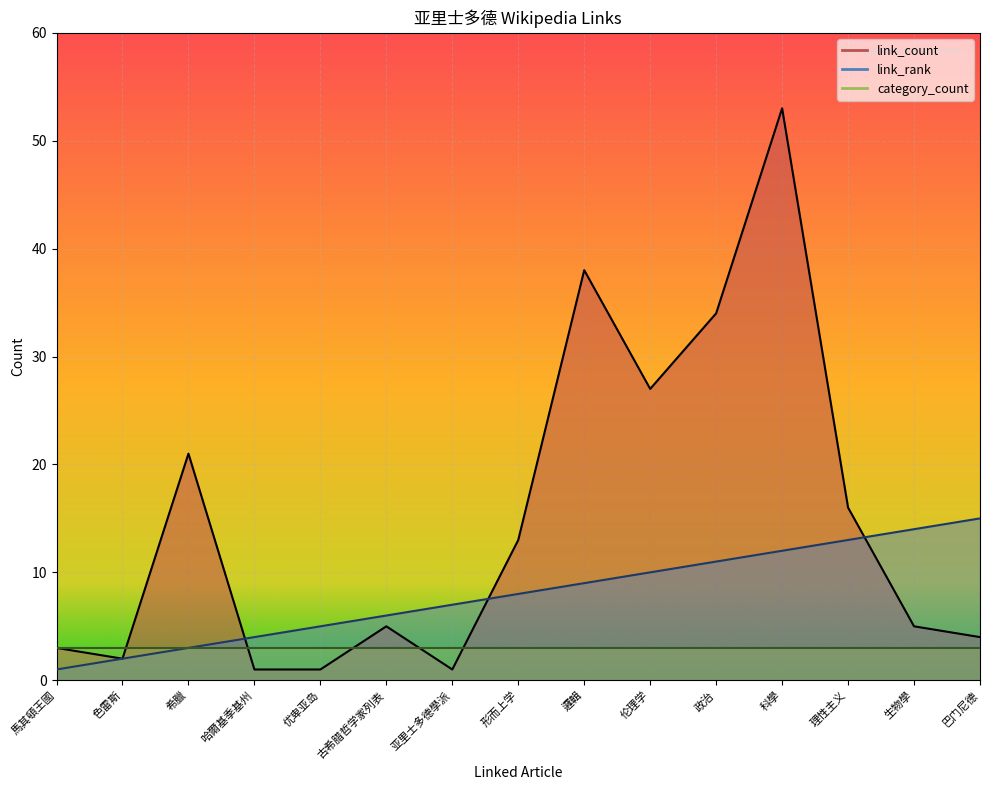

Does the chart display data point markers on the line(s)?

No